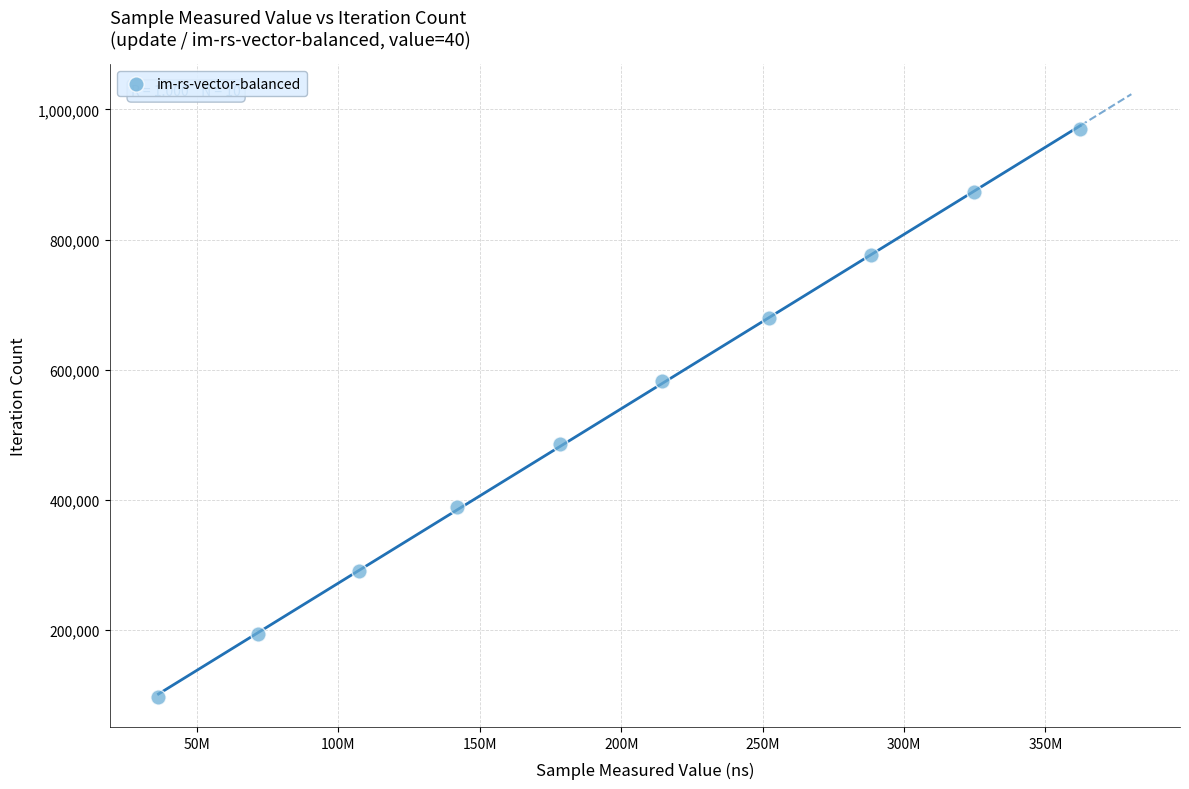

What is the range of X values (max minus min)?

325905827